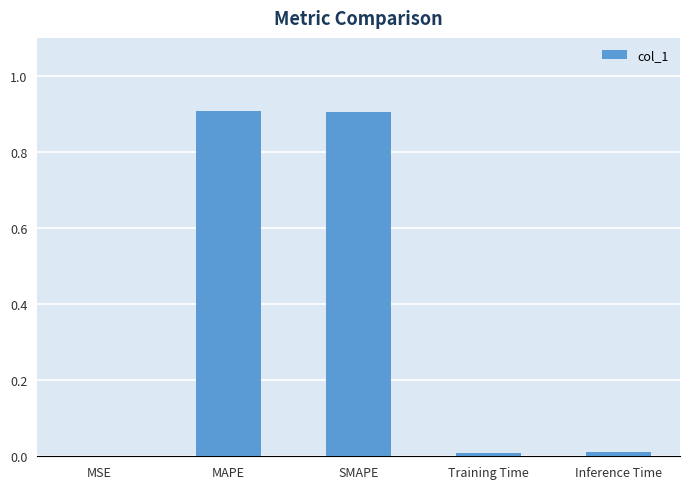

What is the greatest value displayed?

0.9